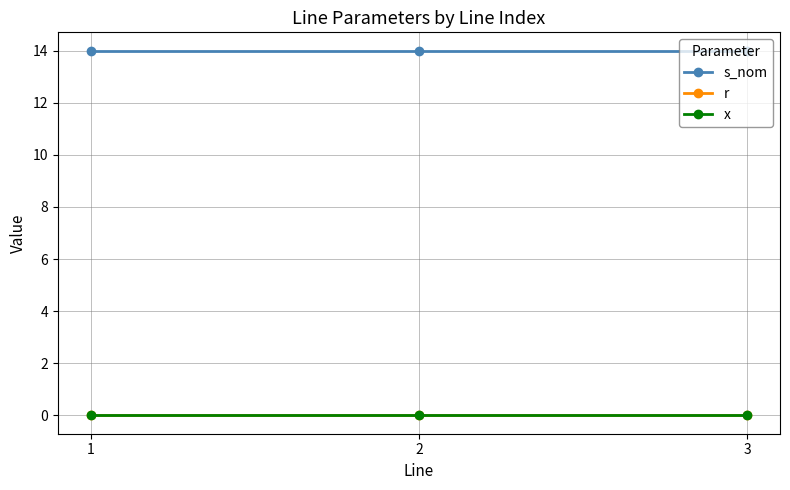

List the series in order of their peak value, highest first.

s_nom, r, x